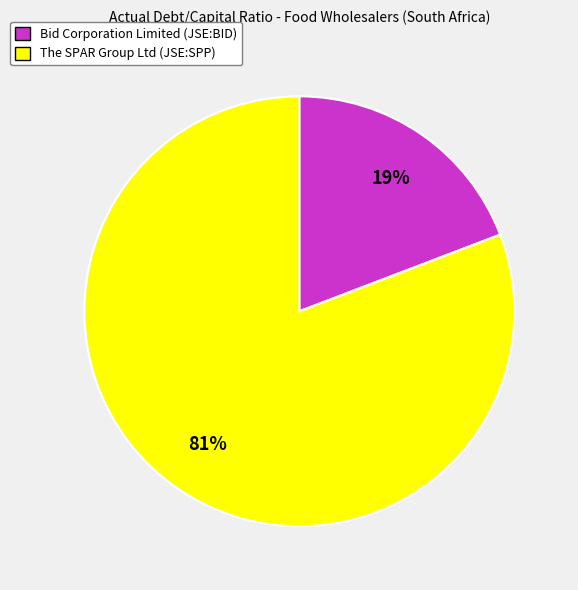

To the nearest percent, what percentage of the pie is The SPAR Group Ltd (JSE:SPP)?

81%